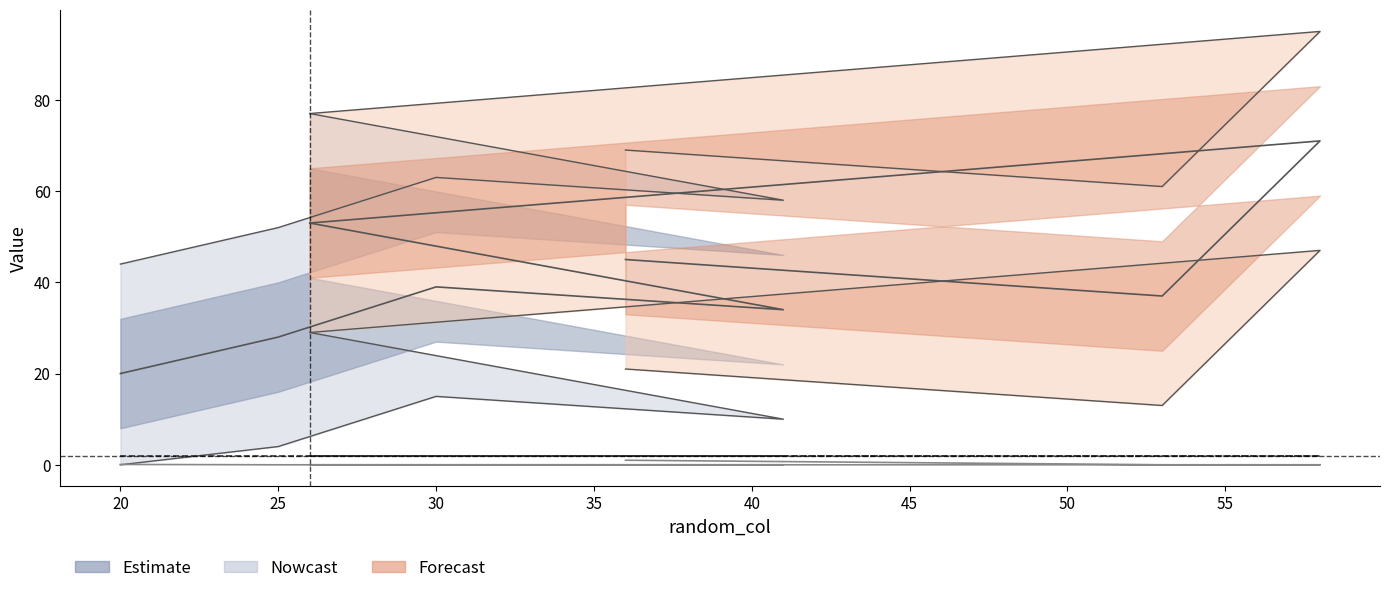

What position from the left is 30?

3